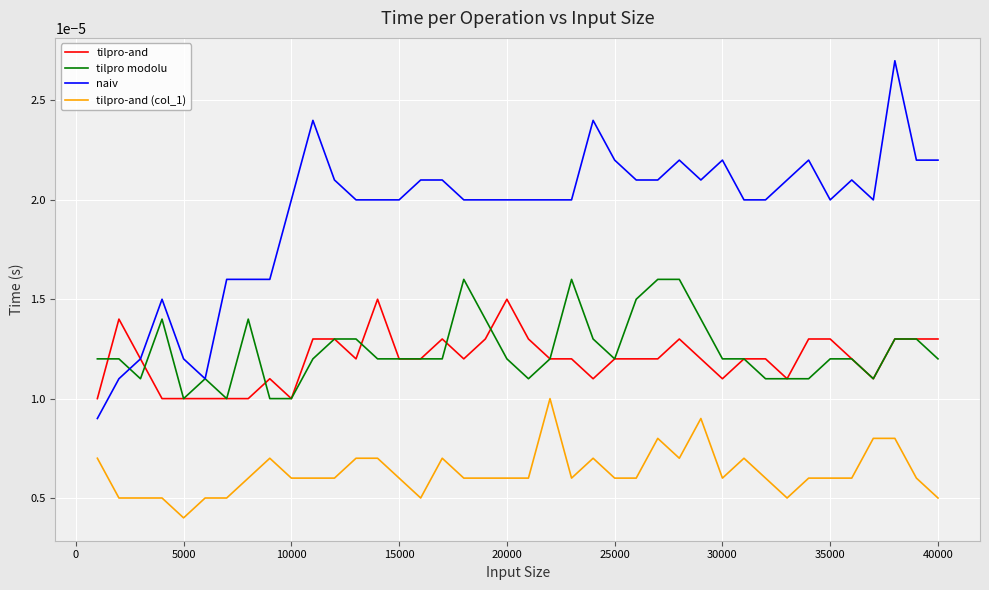

List the series in order of their peak value, highest first.

naiv, tilpro modolu, tilpro-and, tilpro-and (col_1)